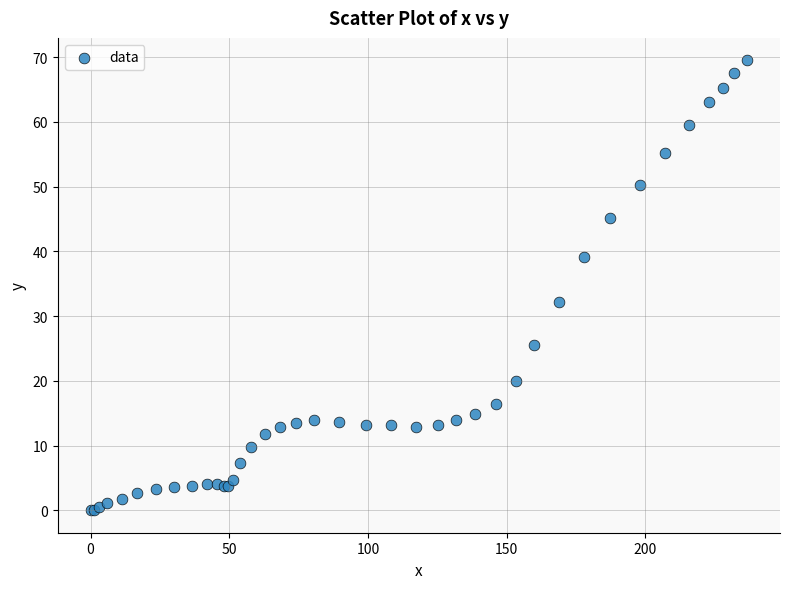

What Y value in the scatter plot is closest to 34?

32.2